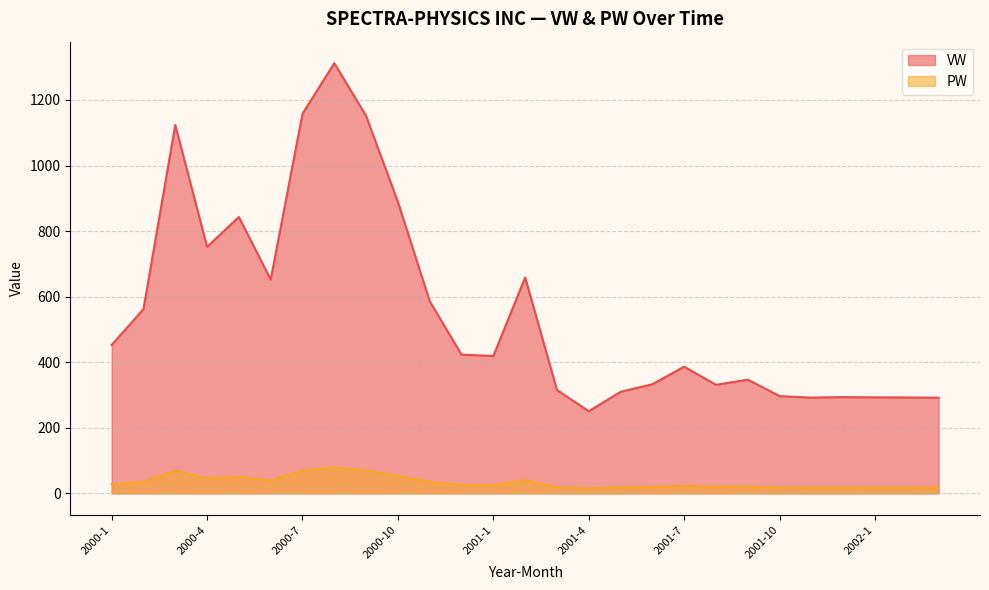

Which series changed the most between 2000-2 and 2001-4?

VW